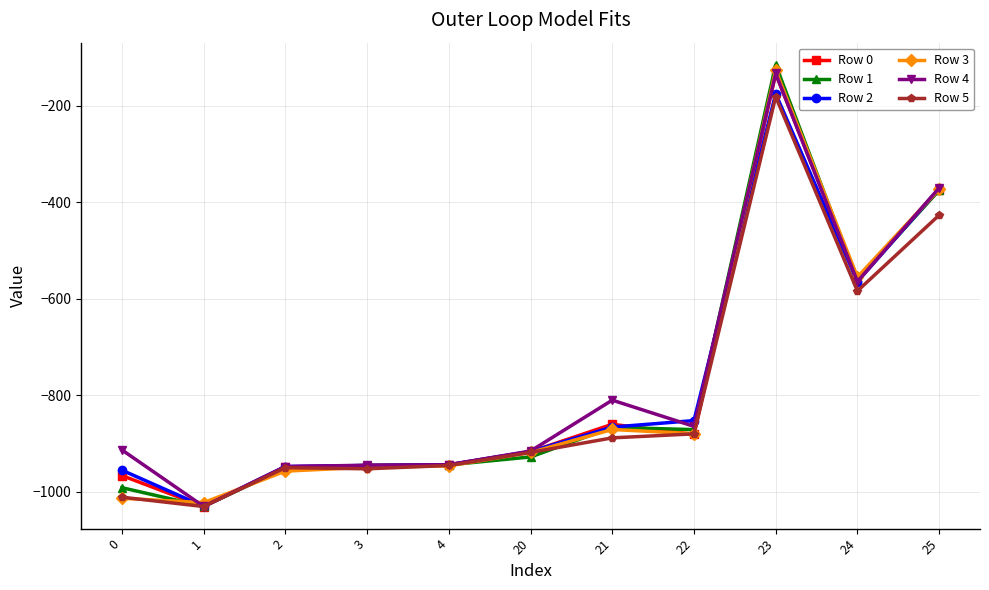

What is the value of the Row 1 point at the 1st from the left?

-991.9